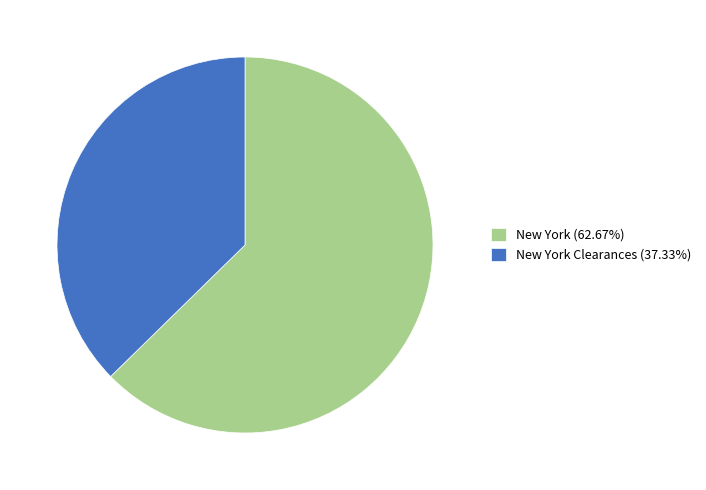

What is the ratio of the value at New York Clearances (37.33%) to the value at New York (62.67%)?

0.6